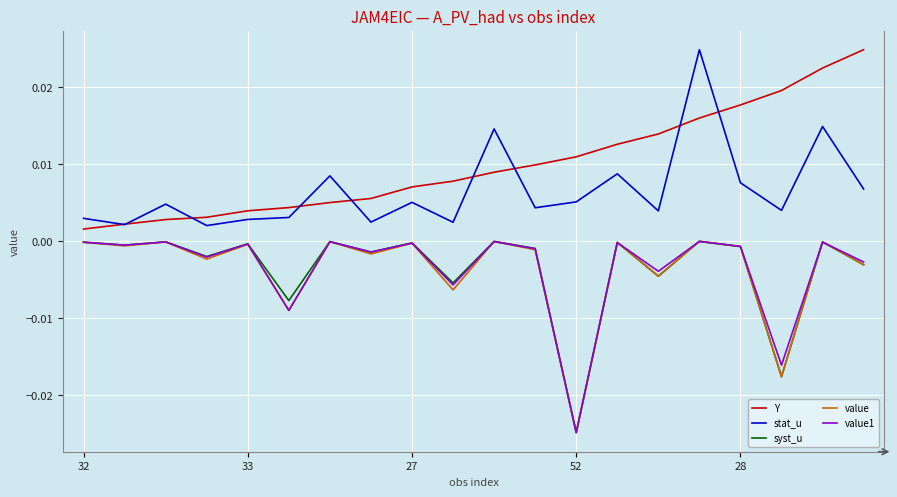

True or false: stat_u and syst_u cross at least once.

False